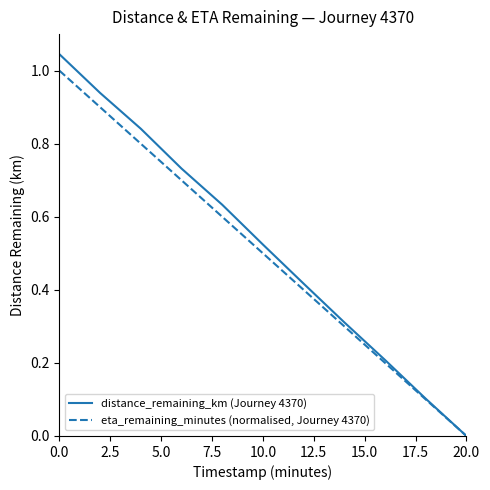

List the series in order of their overall mean, lowest first.

eta_remaining_minutes (normalised, Journey 4370), distance_remaining_km (Journey 4370)